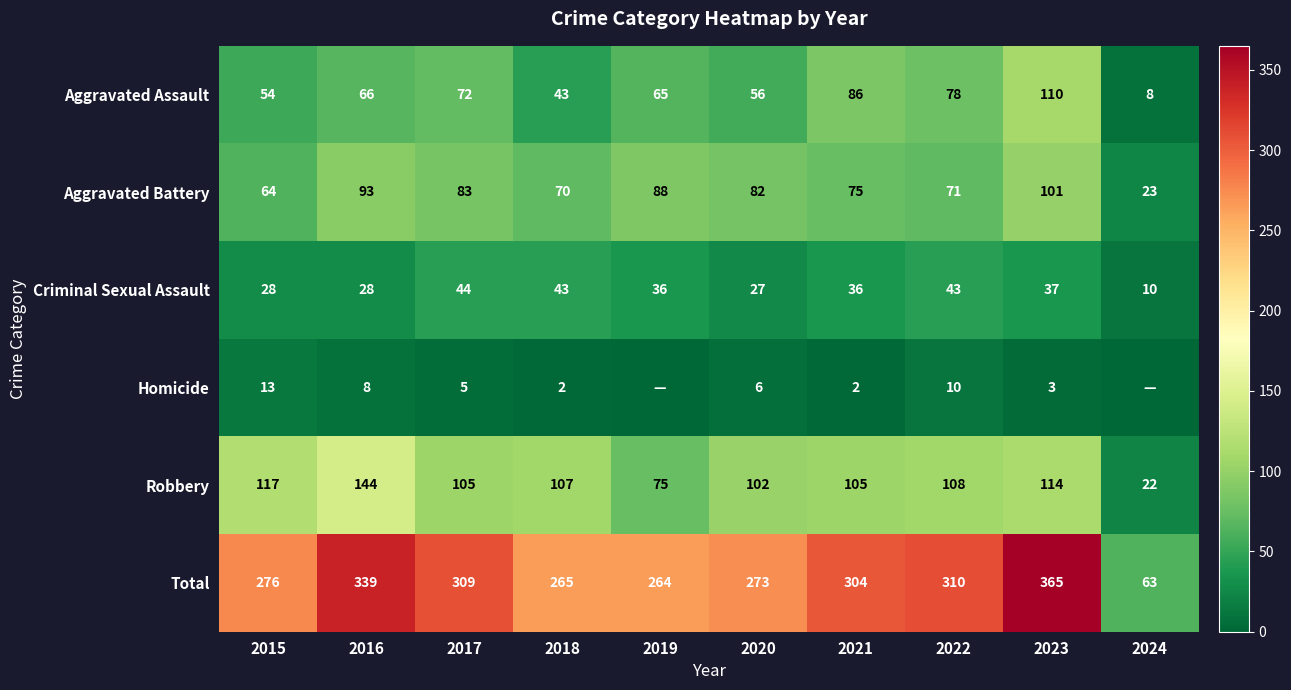

Is the value of Total at 2019 greater than the value of Aggravated Assault at 2022?

Yes